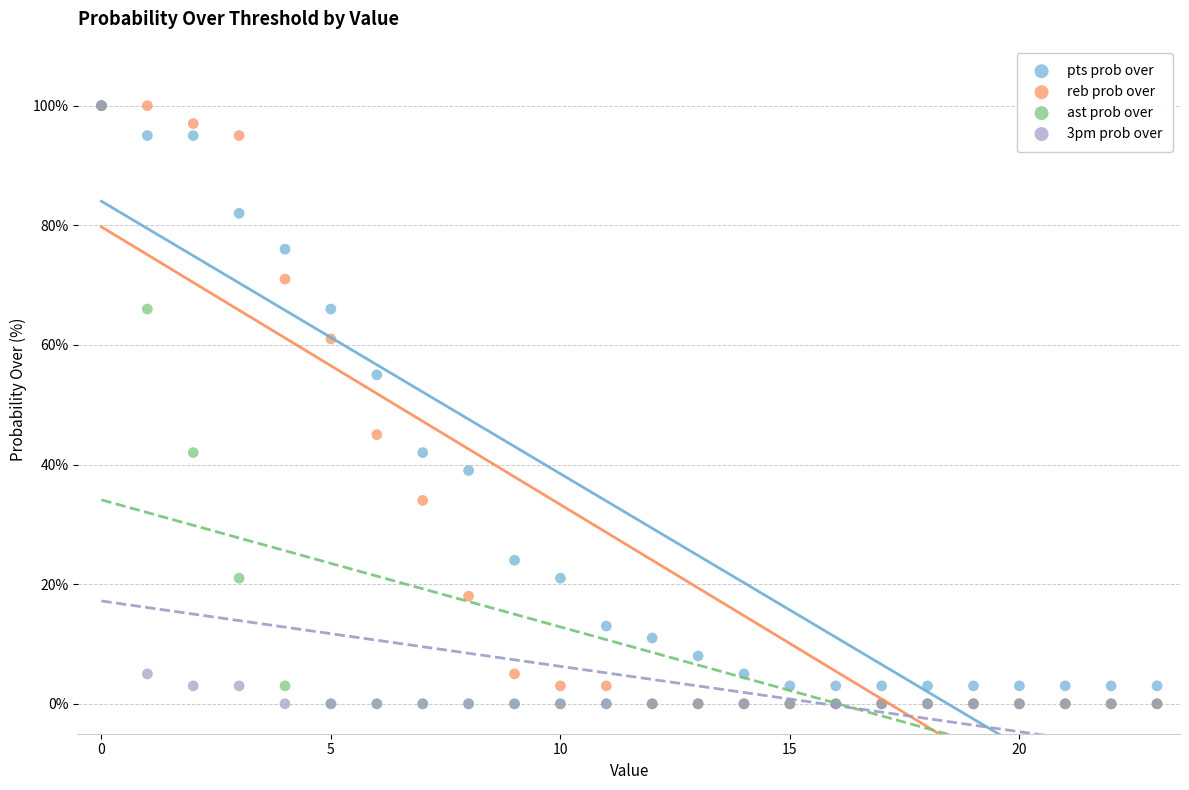

In the pts prob over series, what Y value is closest to 51?

55